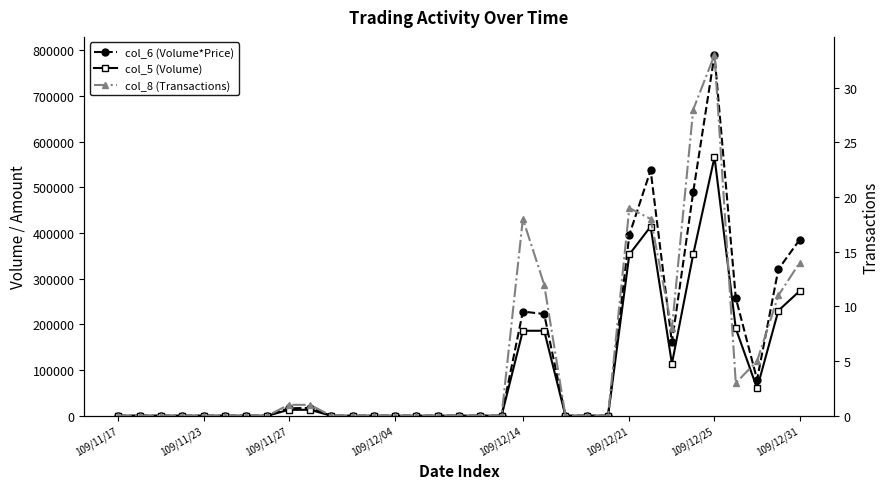

How many lines are shown in the chart?

3